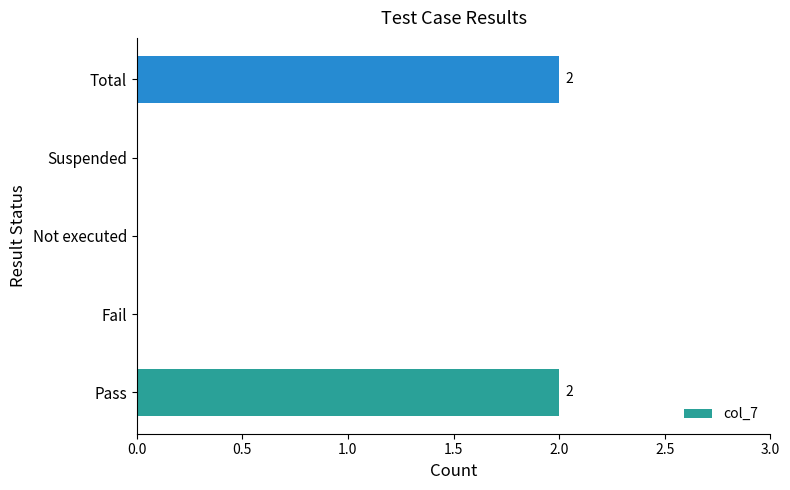

The value at Total is 2. True or false?

True